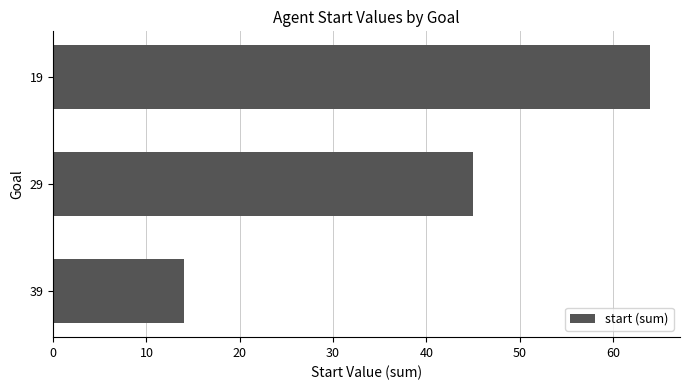

What is the value of the 3rd bar from the top?

14